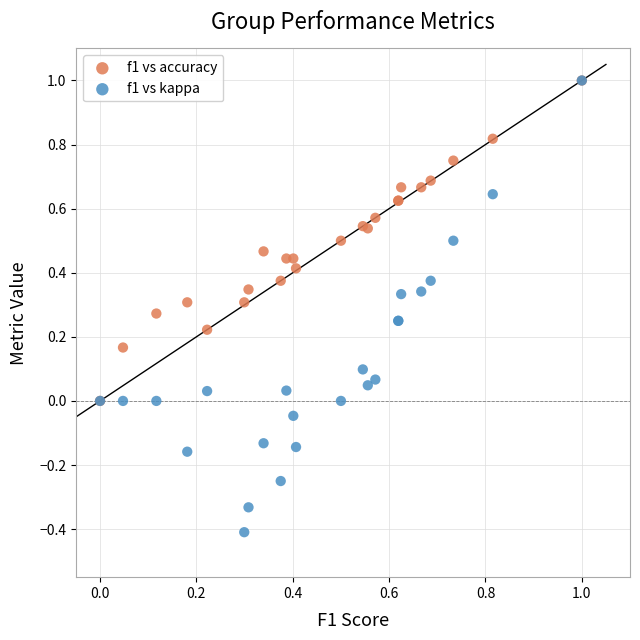

What are all the series names shown in the legend?

f1 vs accuracy, f1 vs kappa